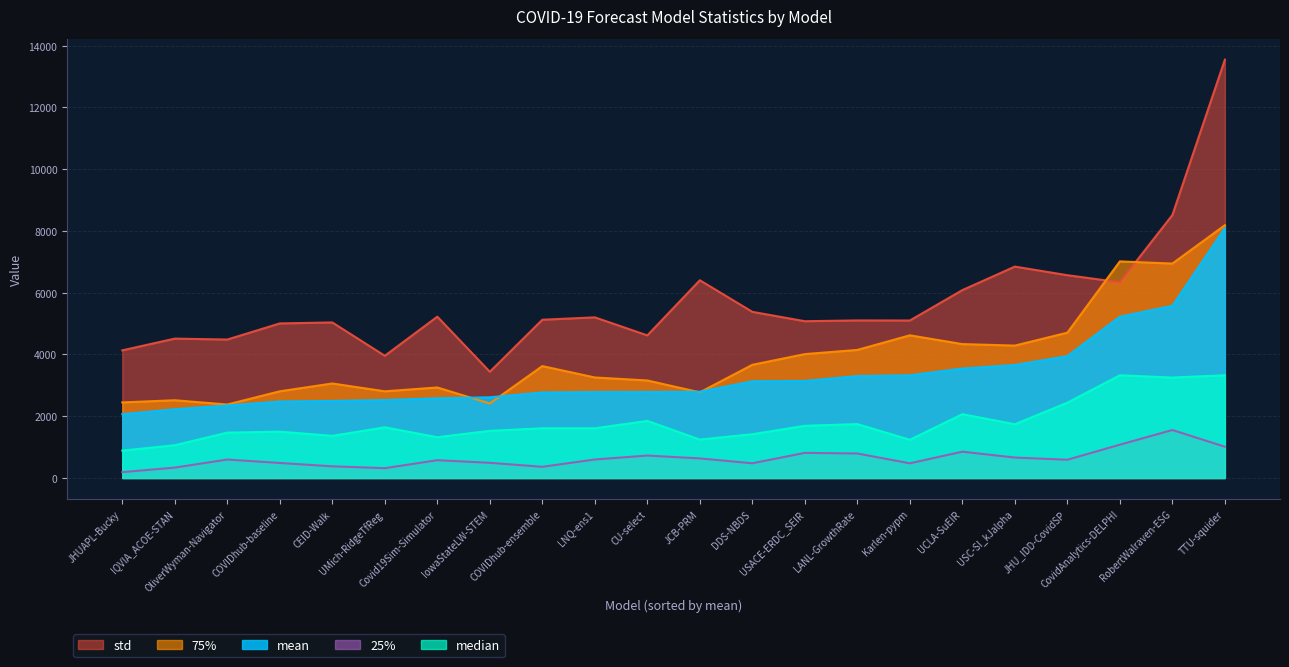

At which category does 25% reach its first local peak?

OliverWyman-Navigator